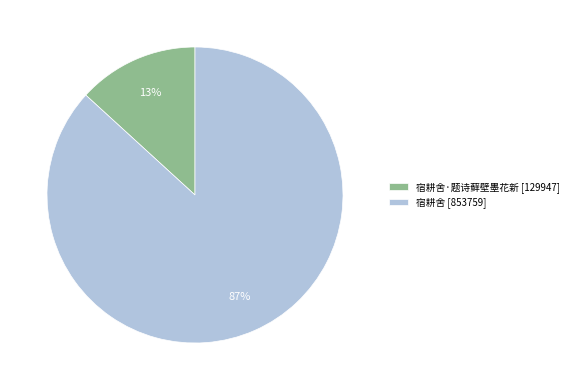

Between 宿耕舍 [853759] and 宿耕舍·题诗藓壁墨花新 [129947], which is larger?

宿耕舍 [853759]